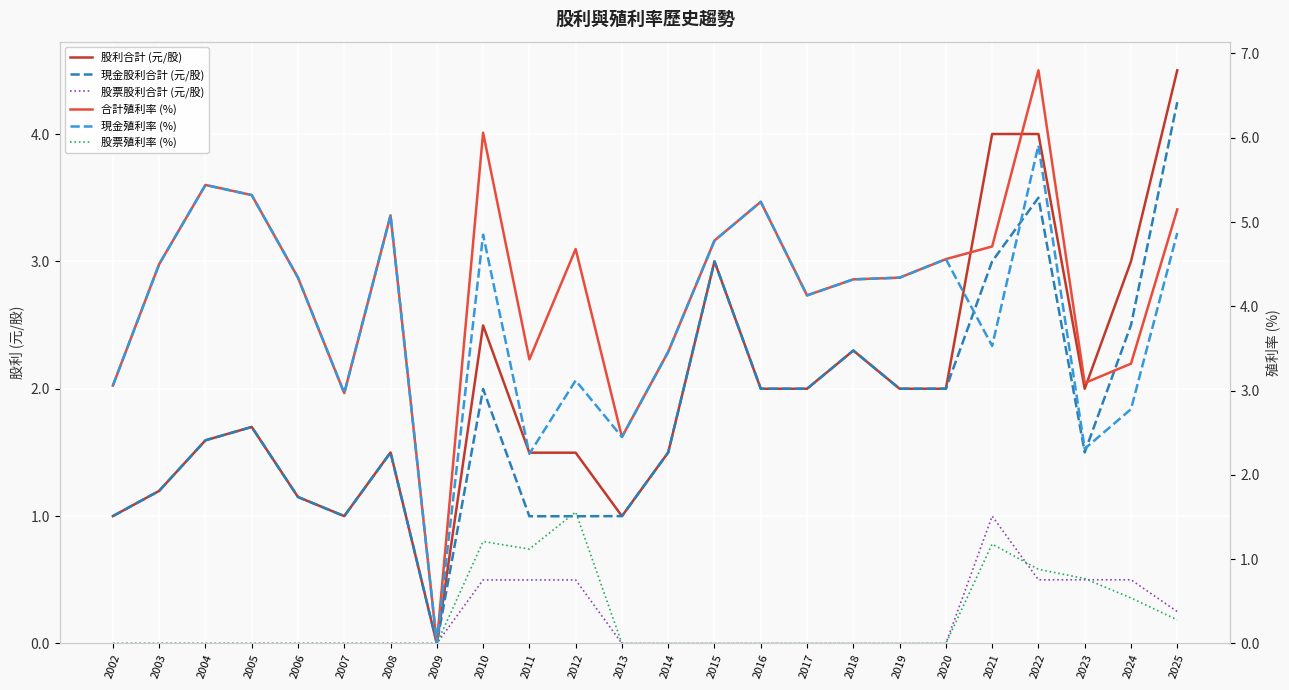

The 現金殖利率 (%) series shows 2.8 at 2024. True or false?

True